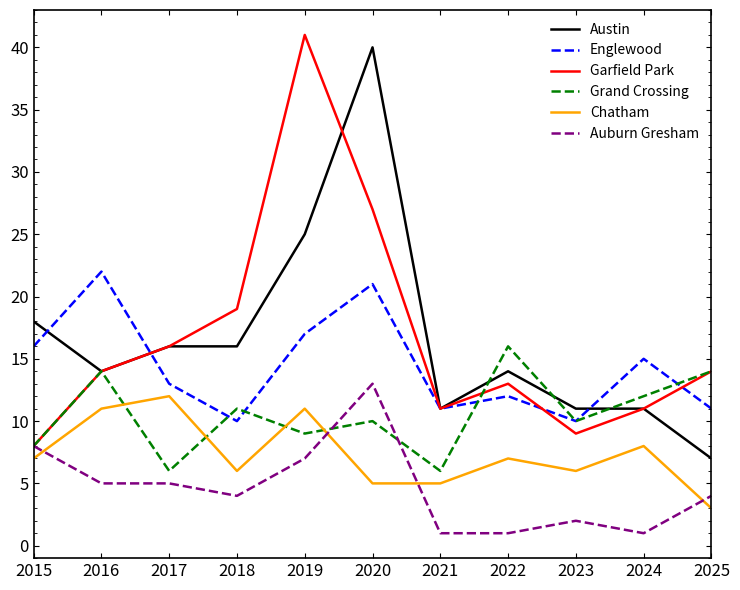

Is it true that Chatham equals 3 at 2025?

True